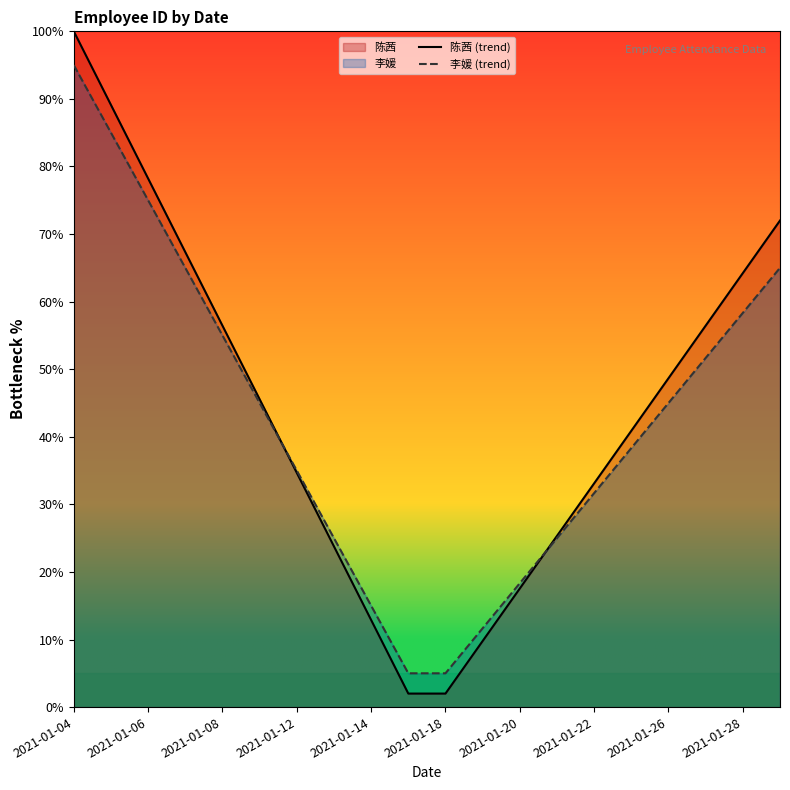

How many intersections are there between 李媛 (trend) and 陈茜 (trend)?

2